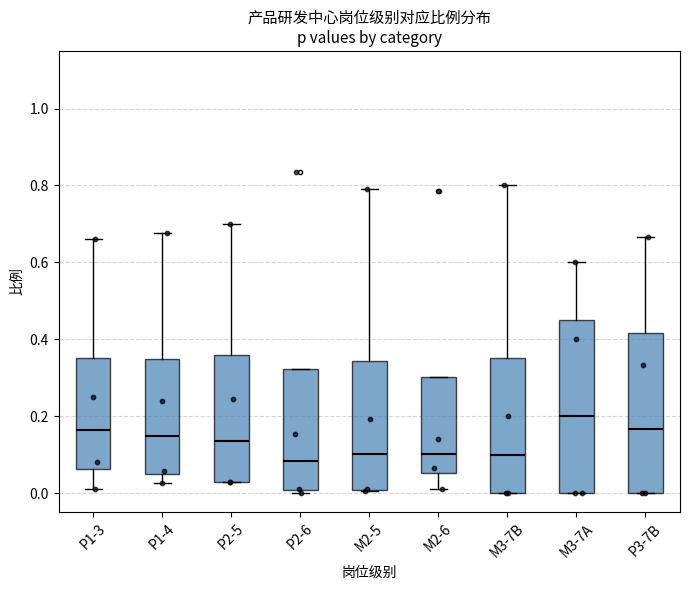

Which box is the tallest, from its lower edge to its upper edge?

M3-7A